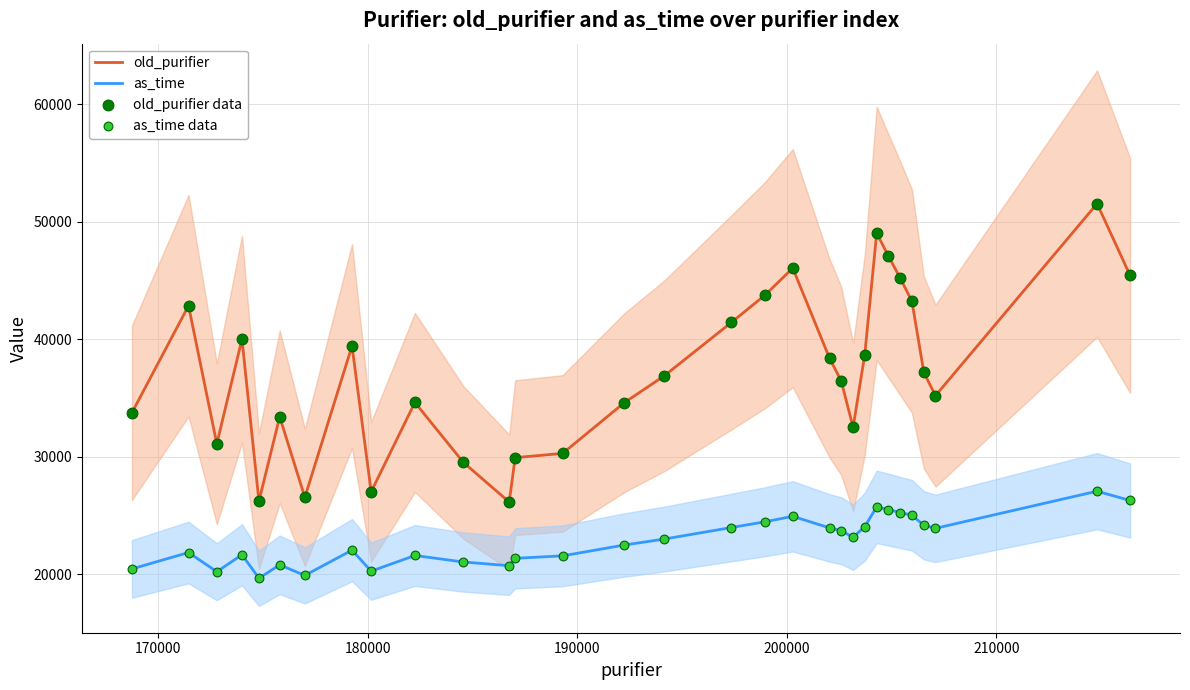

Which series has the largest total across all categories?

old_purifier